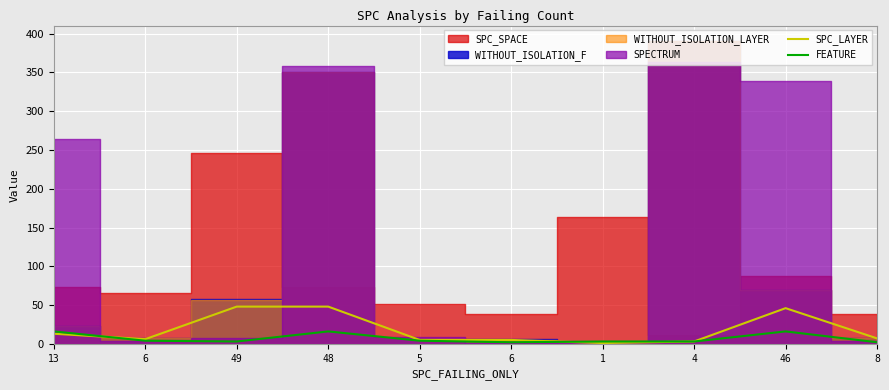

What is the average value of the FEATURE series?

7